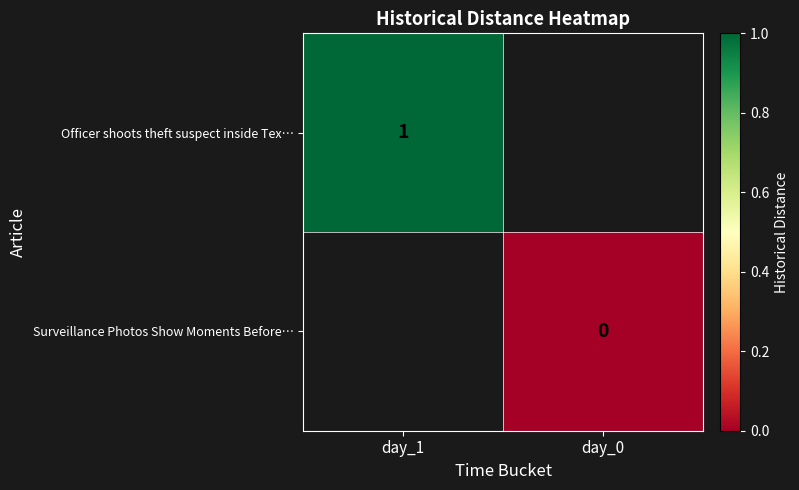

True or false: Officer shoots theft suspect inside Tex… has a value of 1 at day_1.

True